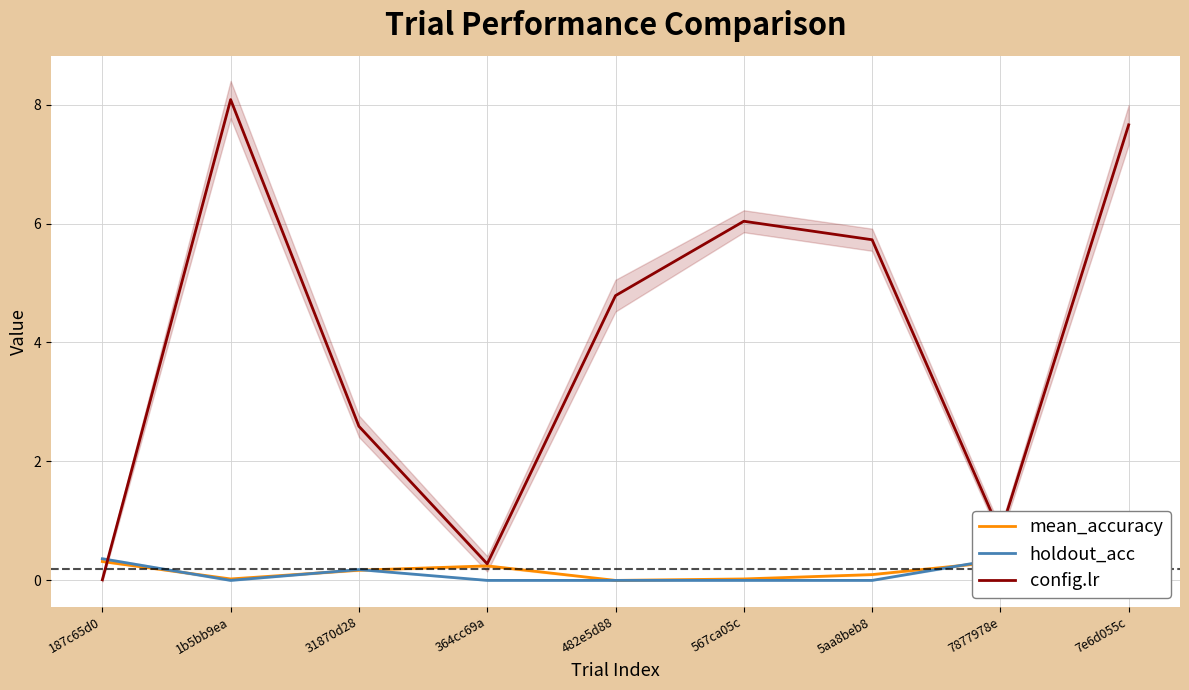

The value of holdout_acc at 7877978e is 0.4. True or false?

True